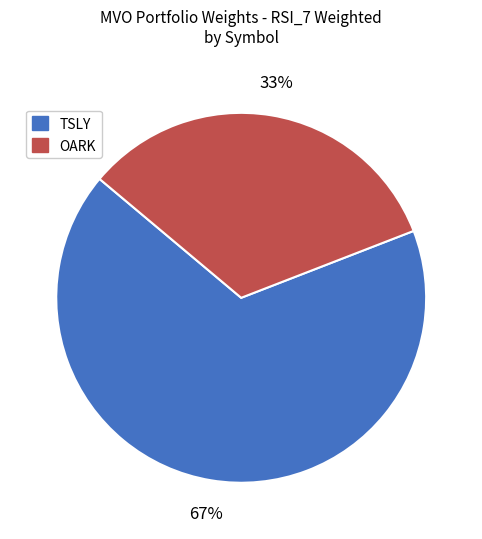

Which slice is the largest?

TSLY